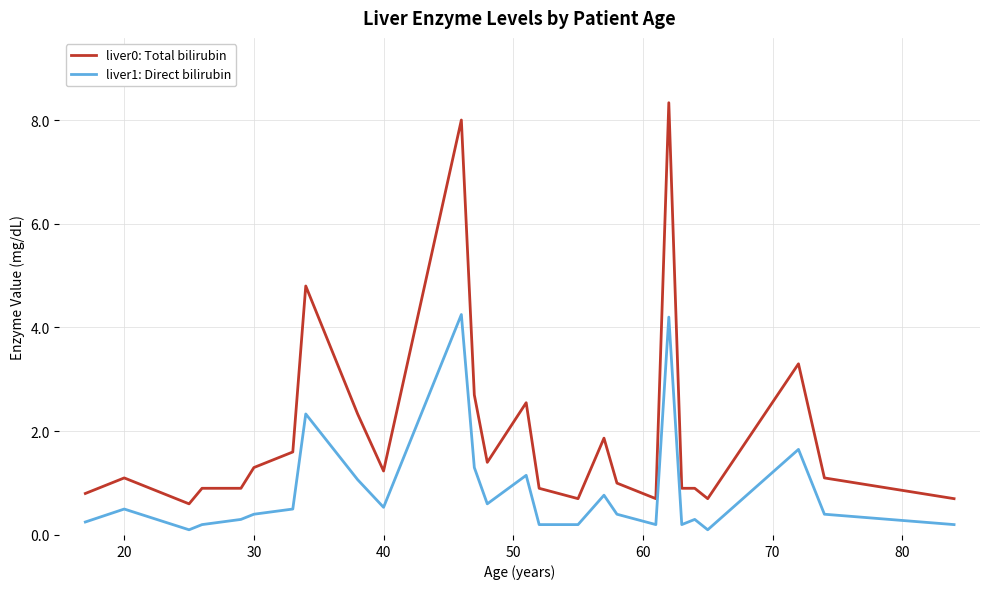

How many lines are shown in the chart?

2